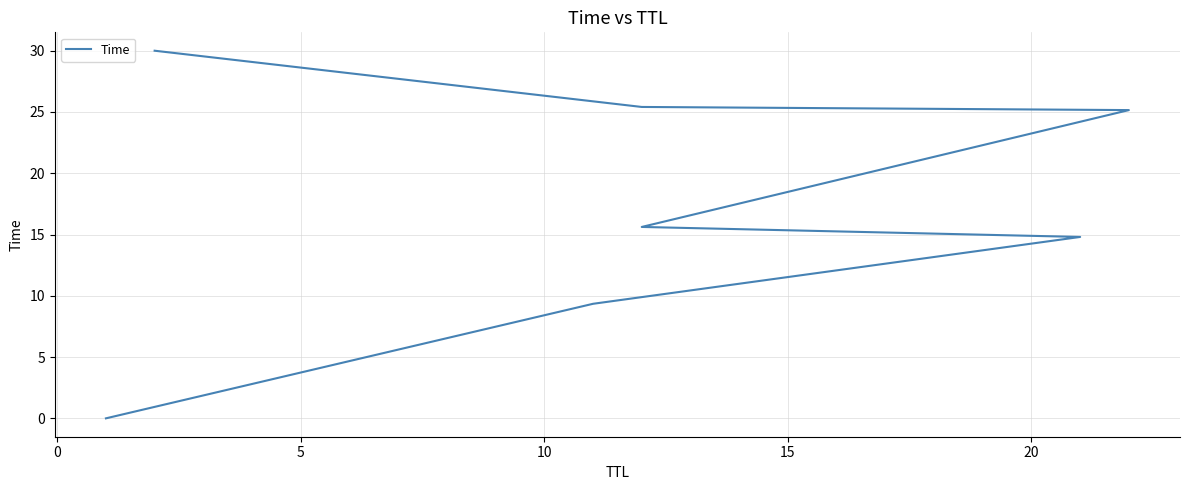

What is the difference between the maximum and second lowest values?

20.7